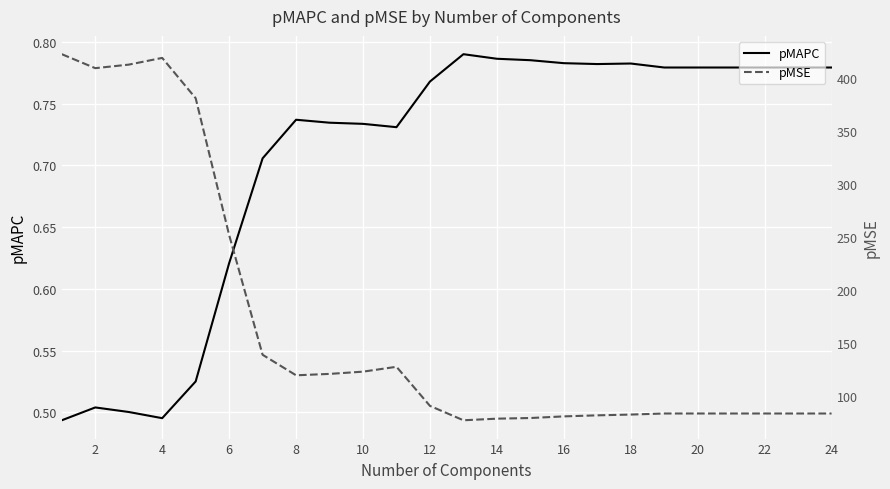

Is it true that pMAPC equals 1.2 at 22?

False